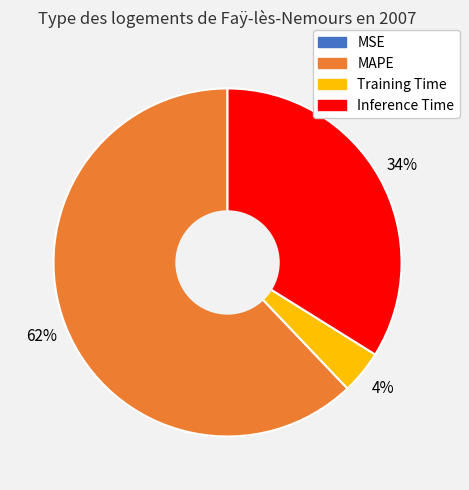

To the nearest percent, what is the average slice percentage?

25%